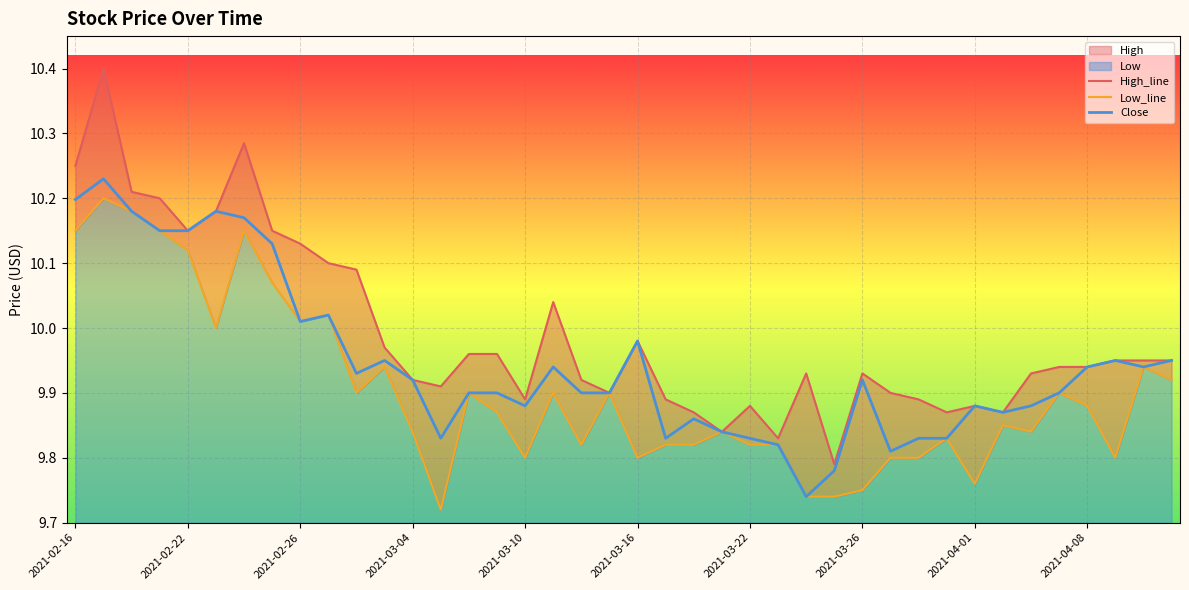

True or false: High_line and Low_line intersect in this chart.

False